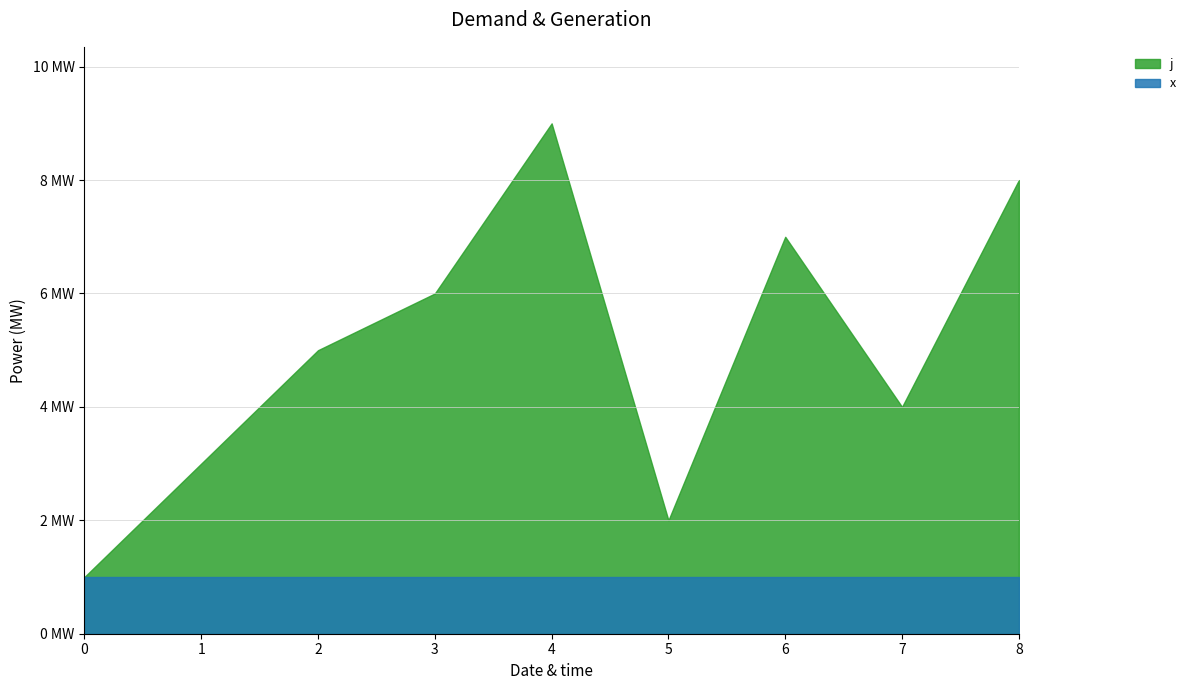

List the series in order of their peak value, highest first.

j, x